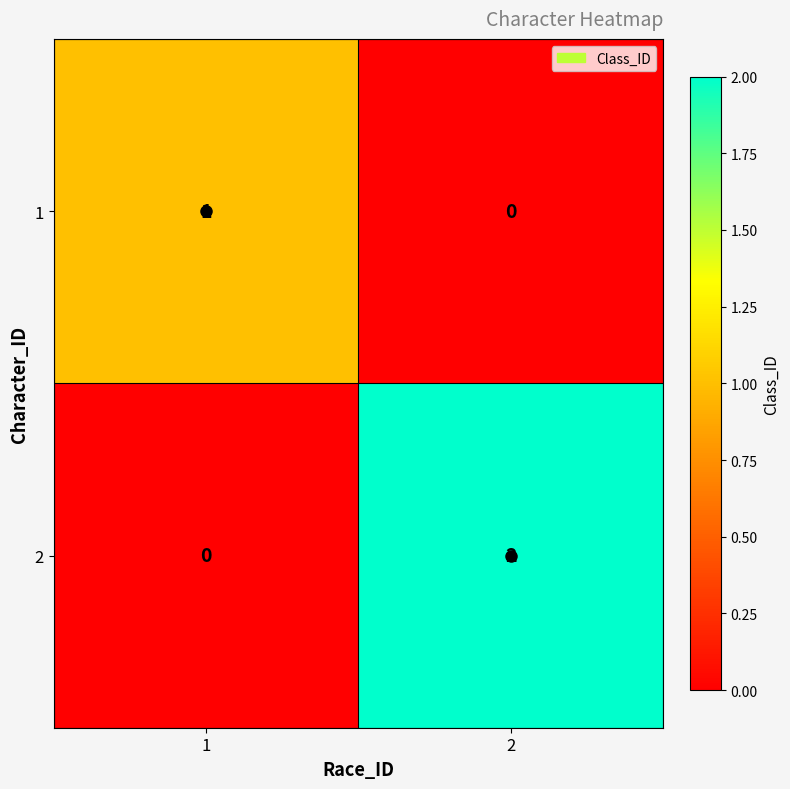

True or false: 2 has a value of 2 at 2.

True